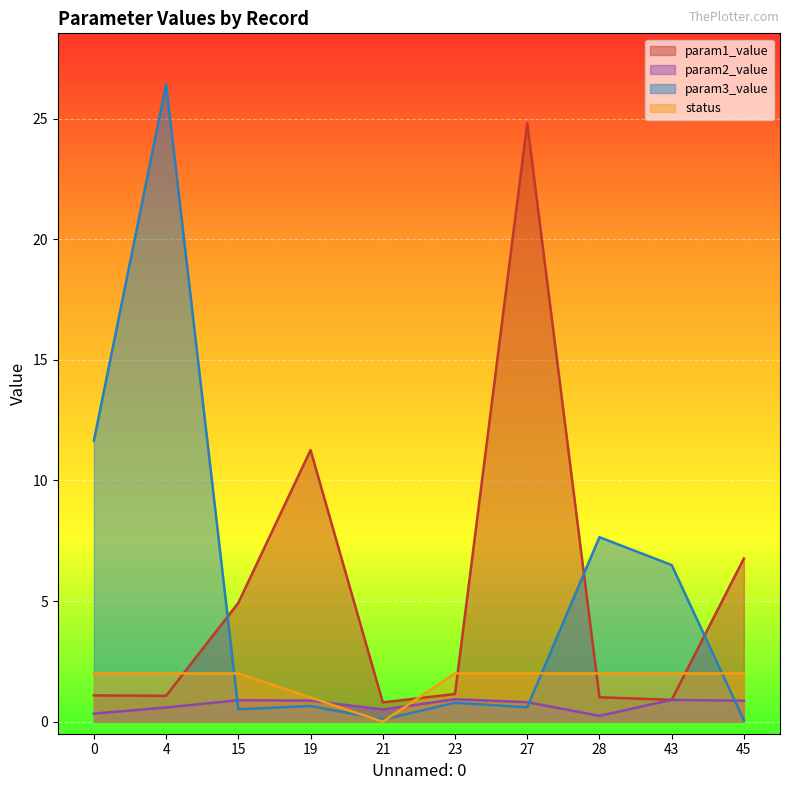

At which category does the chart reach its peak across all series?

4